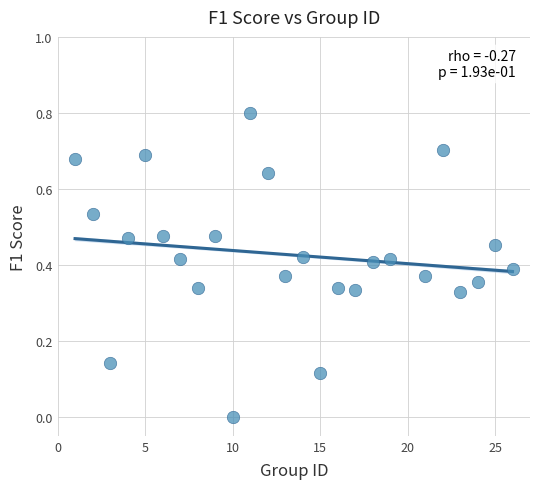

What is the range of Y values (max minus min)?

0.8